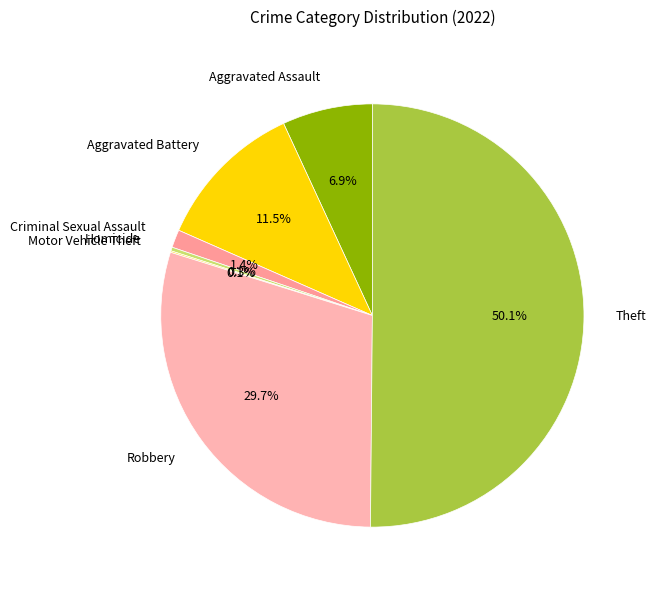

What is the majority slice?

Theft